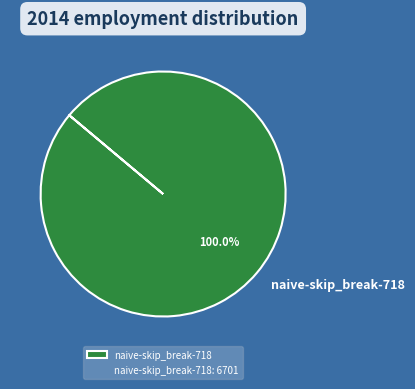

Rank the categories by value from highest to lowest.

naive-skip_break-718